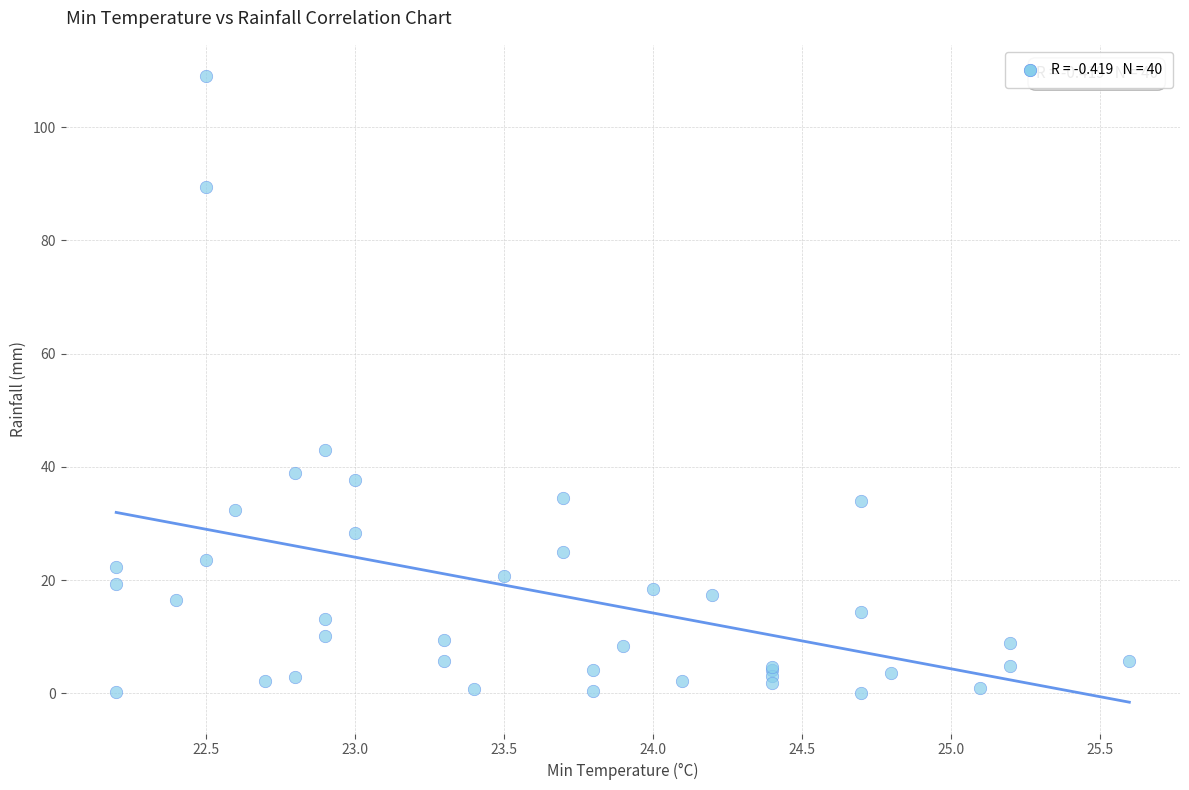

What Y value in the scatter plot is closest to 54?

43.0